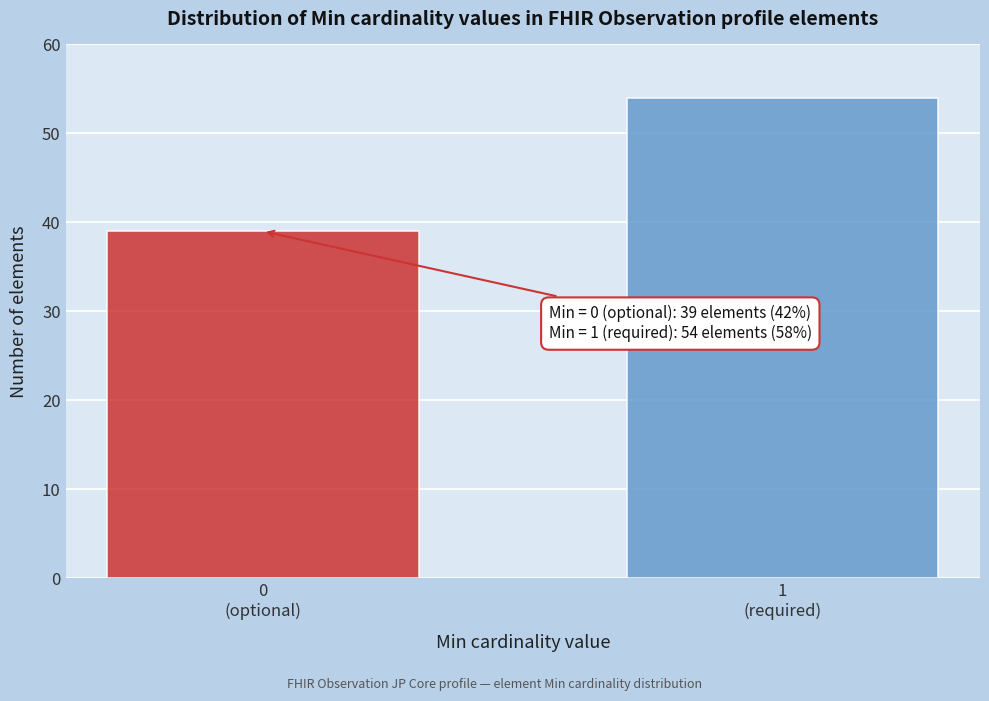

Reading left to right, list all the values displayed in this chart.

39	54